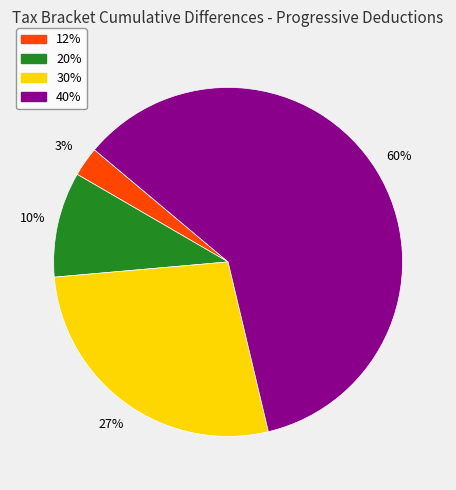

To the nearest percent, what is the average slice percentage?

25%